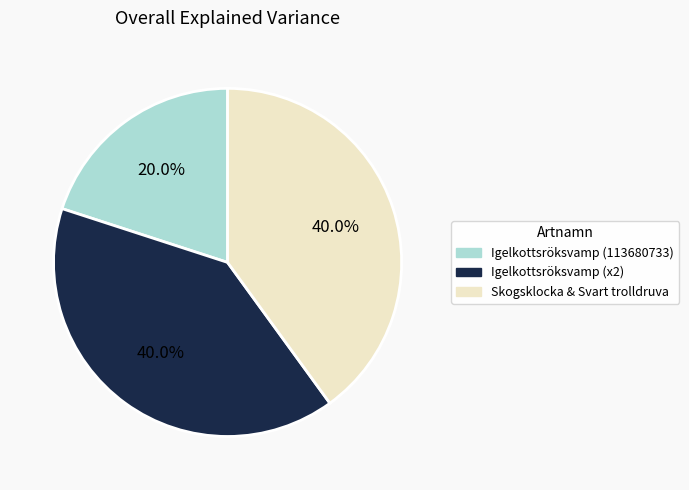

Is there a majority slice in this chart?

No